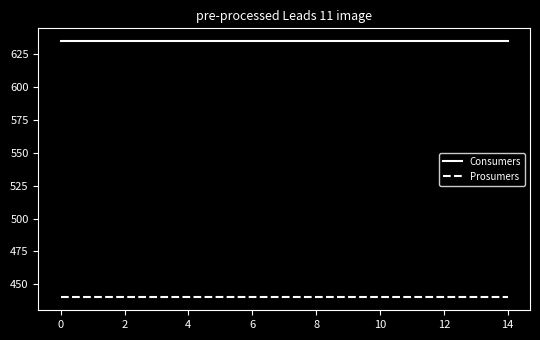

What is the maximum value shown in the chart?

635